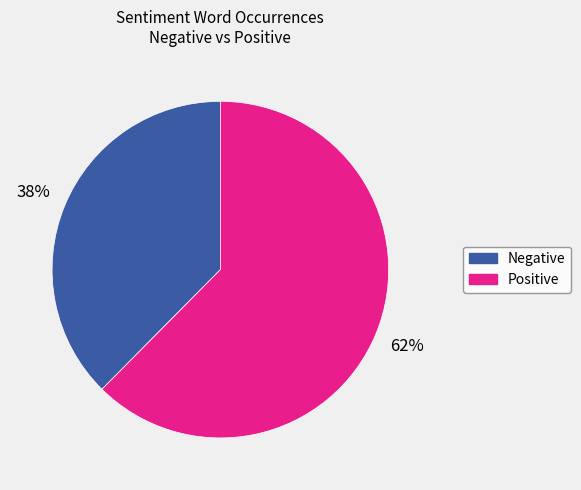

Which category has the biggest portion of the pie?

Positive